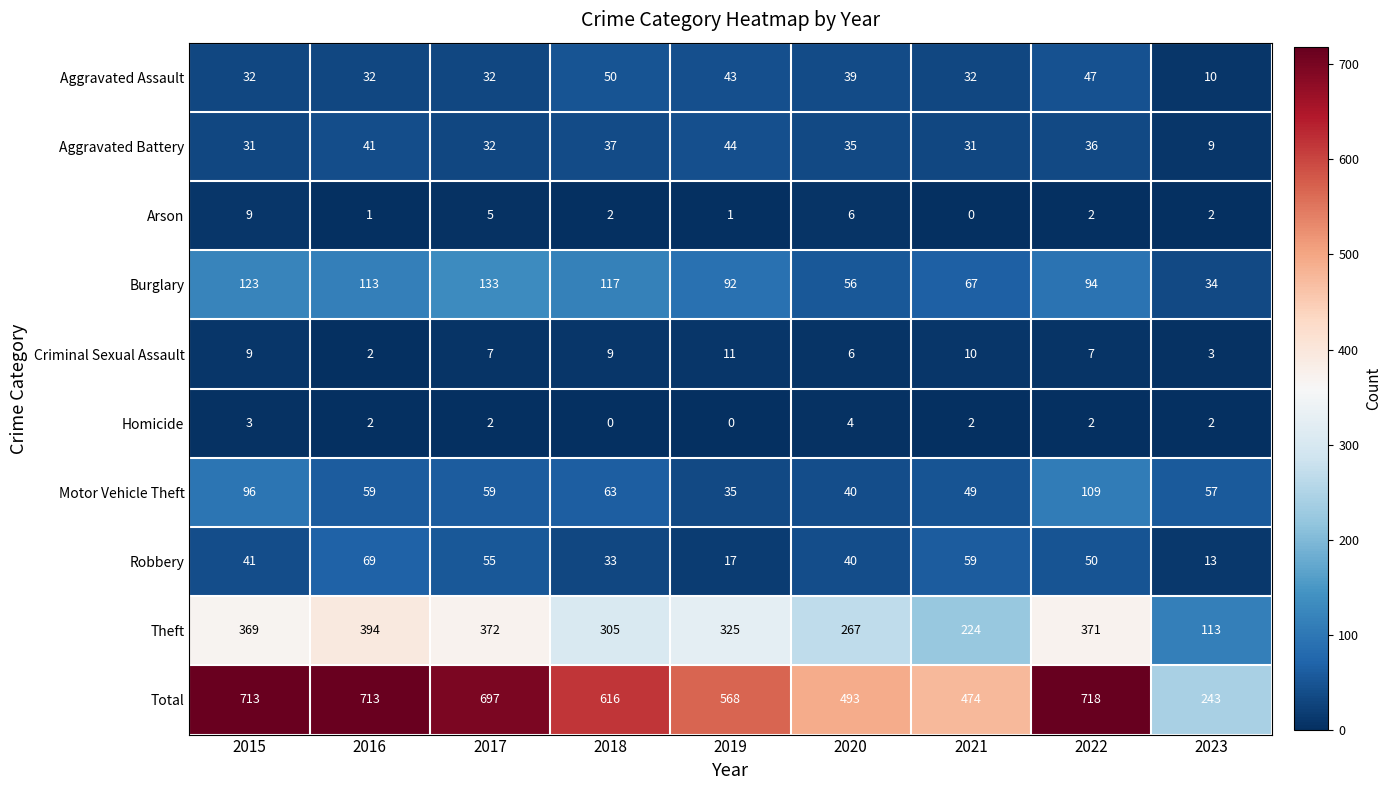

Is it true that Robbery equals 59 at 2021?

True